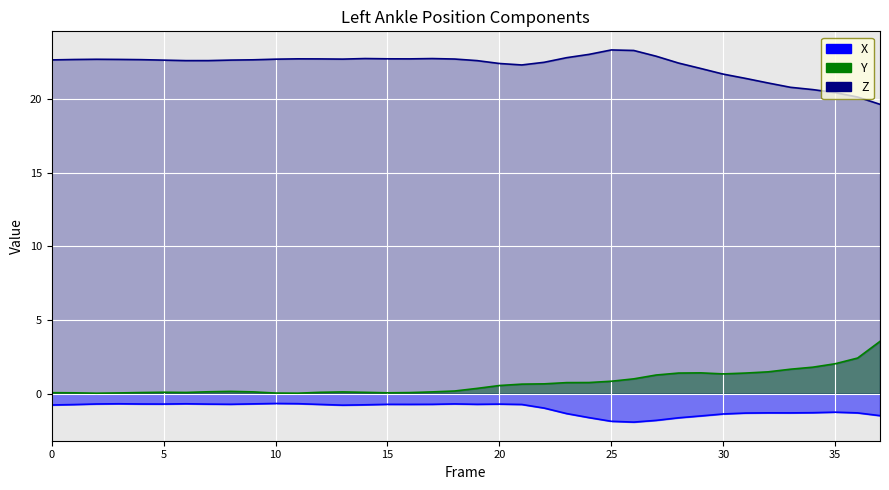

Read the X value at 18.

-0.7